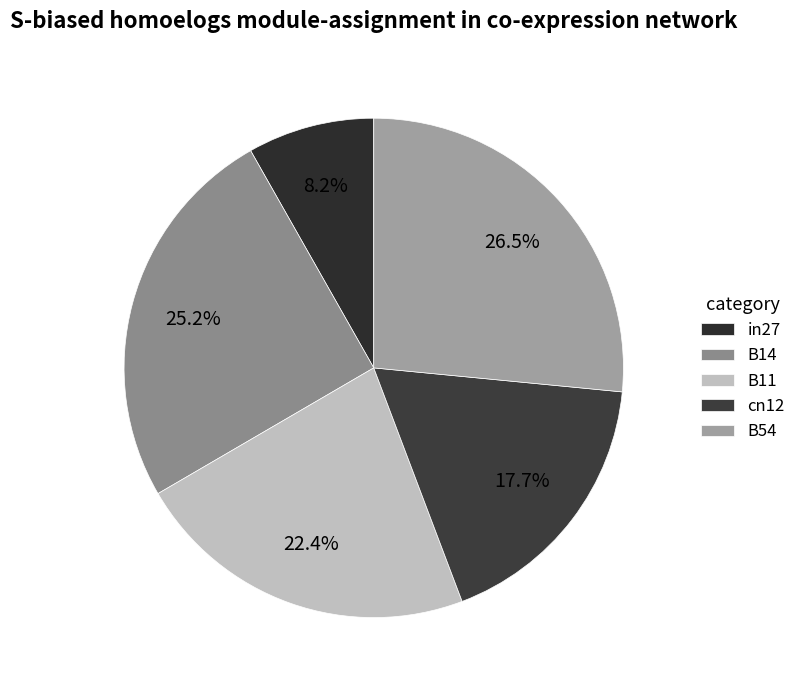

How many slices are in this pie chart?

5